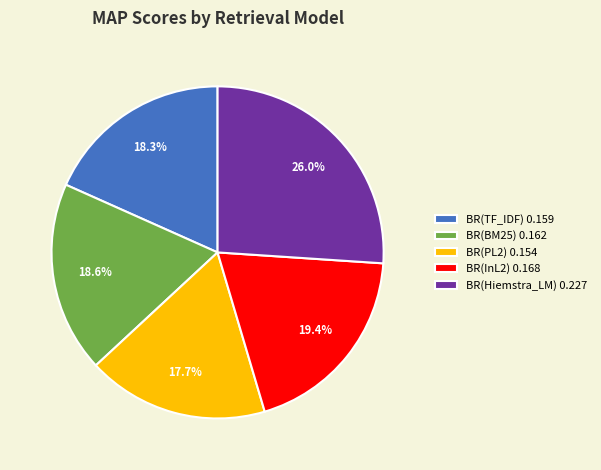

What percentage is the BR(TF_IDF) slice, to the nearest percent?

18%